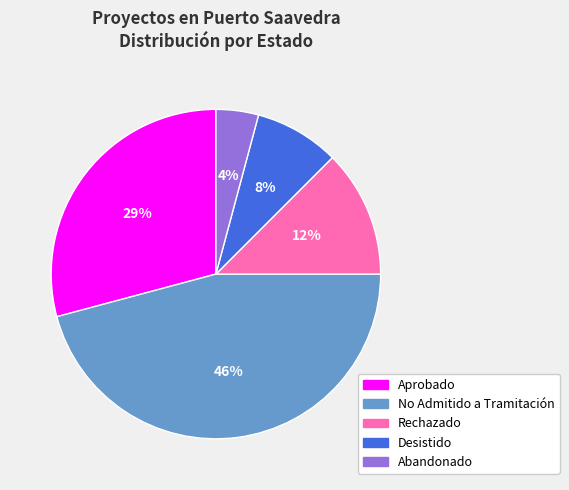

Is there a majority slice in this chart?

No